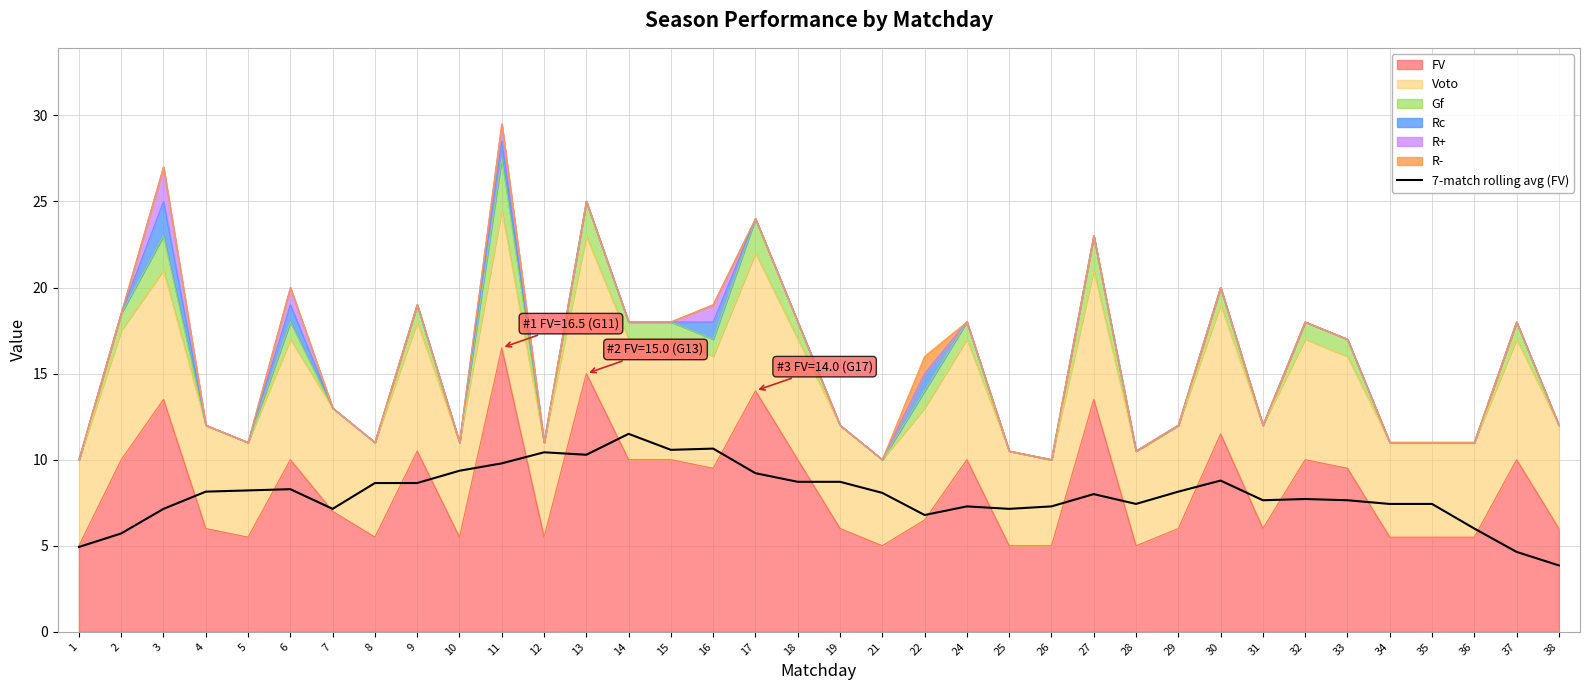

What is the minimum value shown in the chart?

3.9